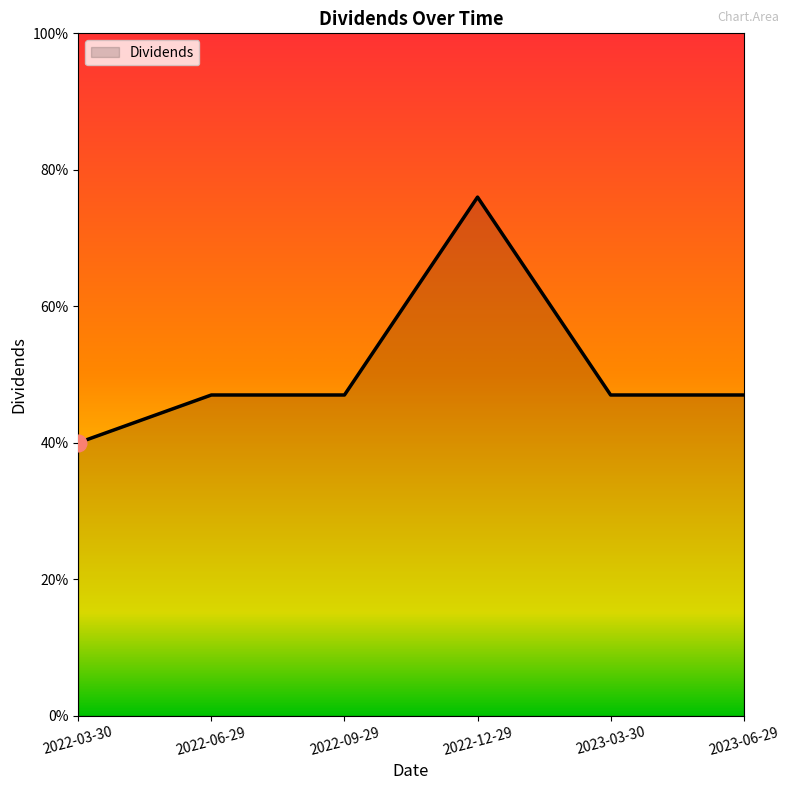

Is this an area chart (filled region under the line)?

Yes